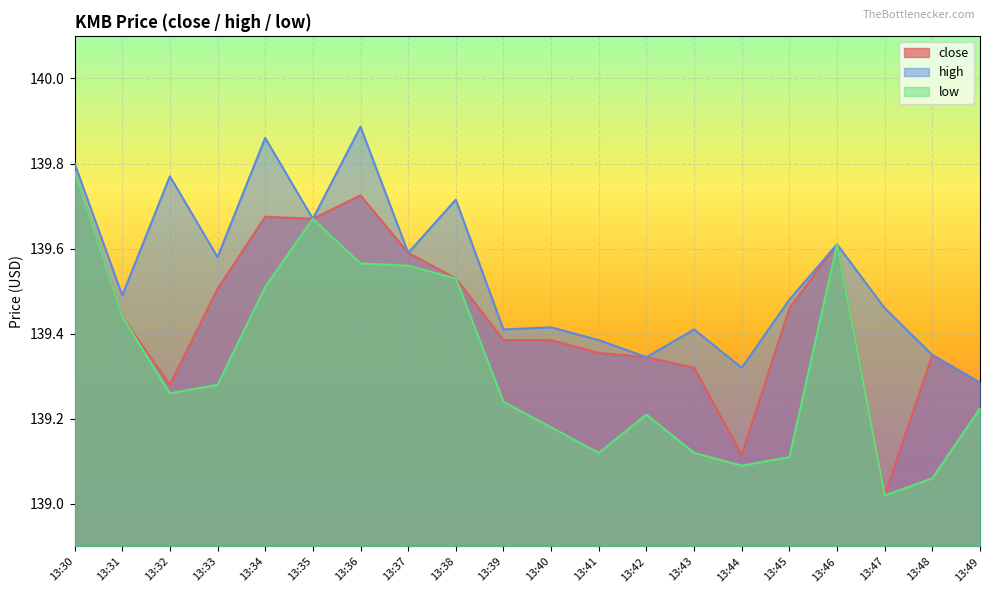

True or false: close and high cross at least once.

False